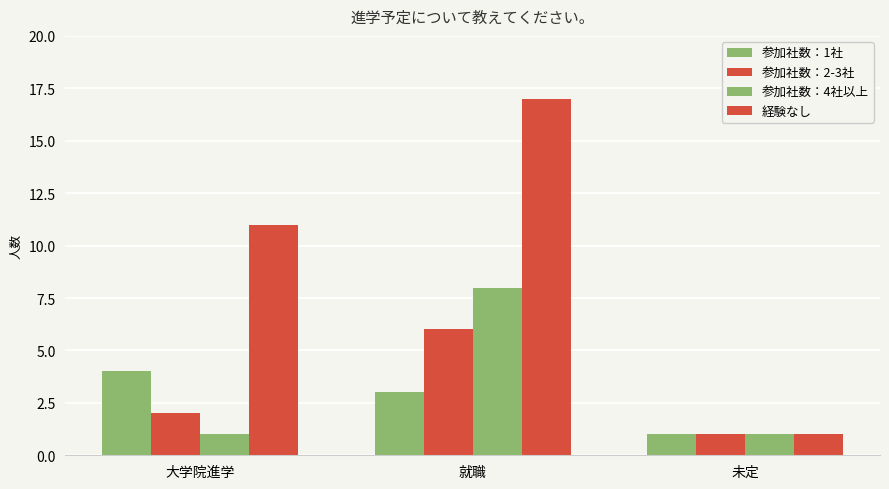

Which series changed the most between 大学院進学 and 未定?

経験なし